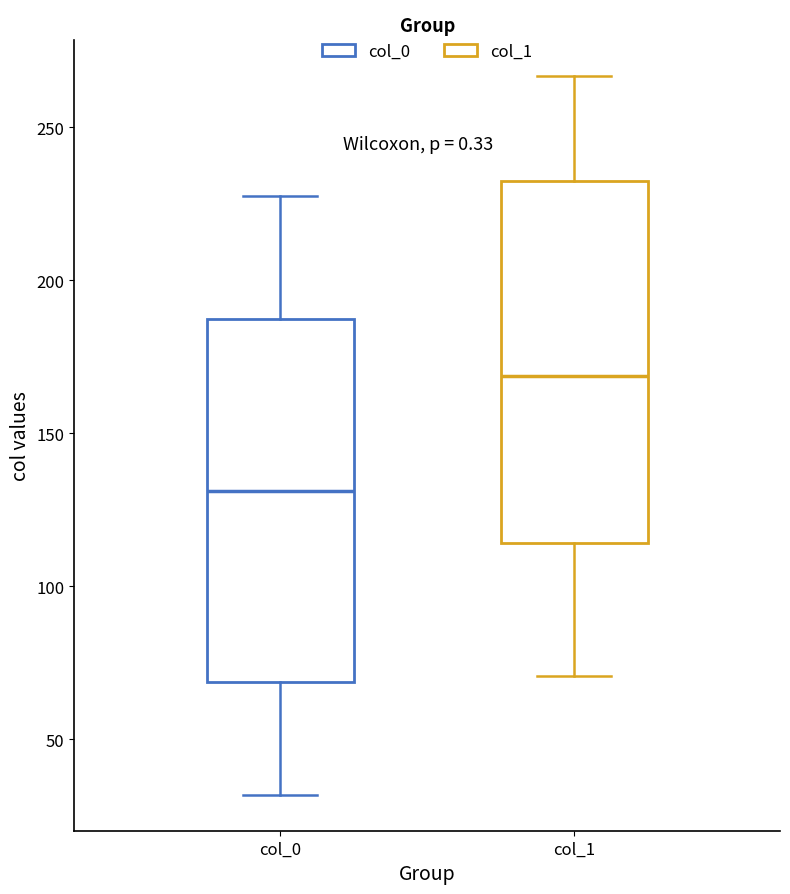

Which box's median line is the highest?

col_1